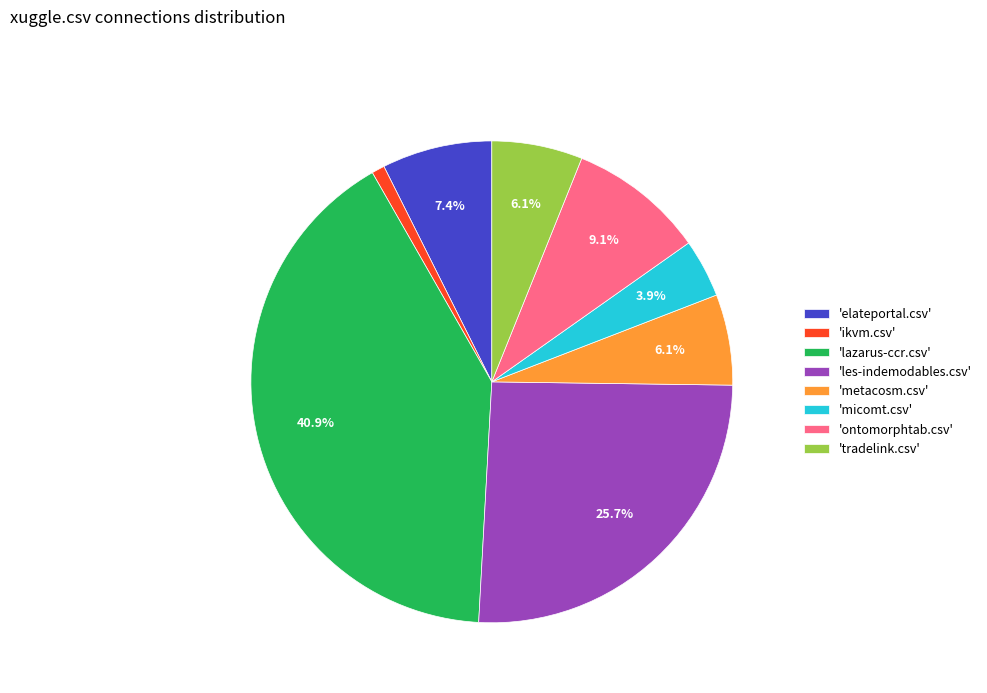

Which slice is the largest?

'lazarus-ccr.csv'